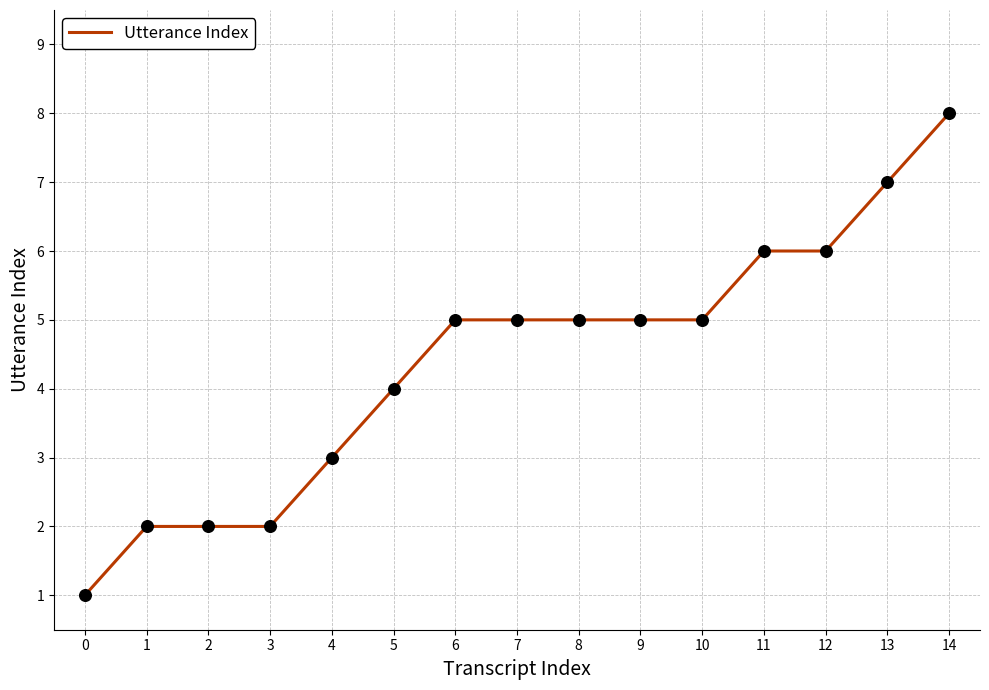

Between 2 and 7, which is larger?

7